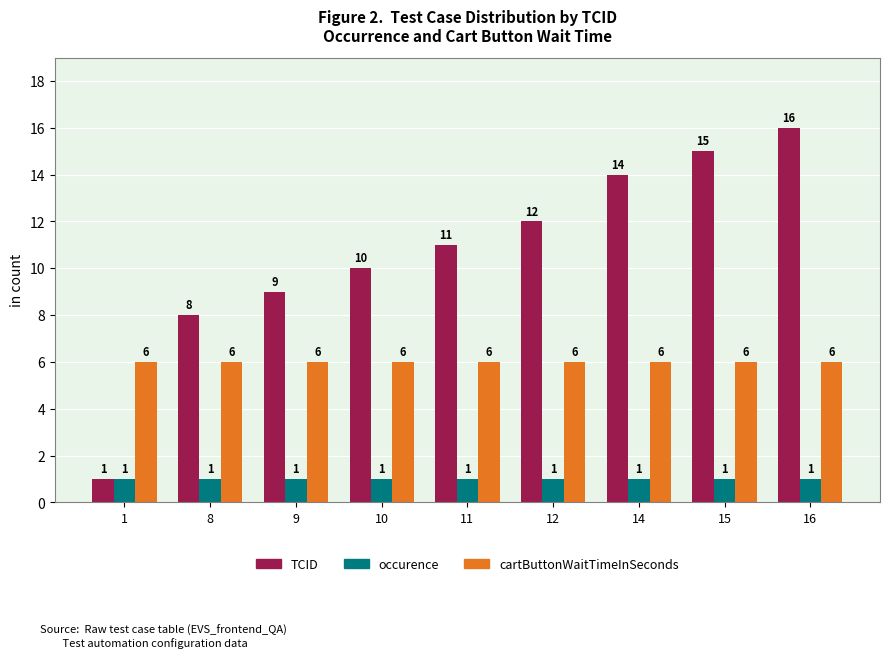

What is the difference between the TCID values at 11 and 12?

1